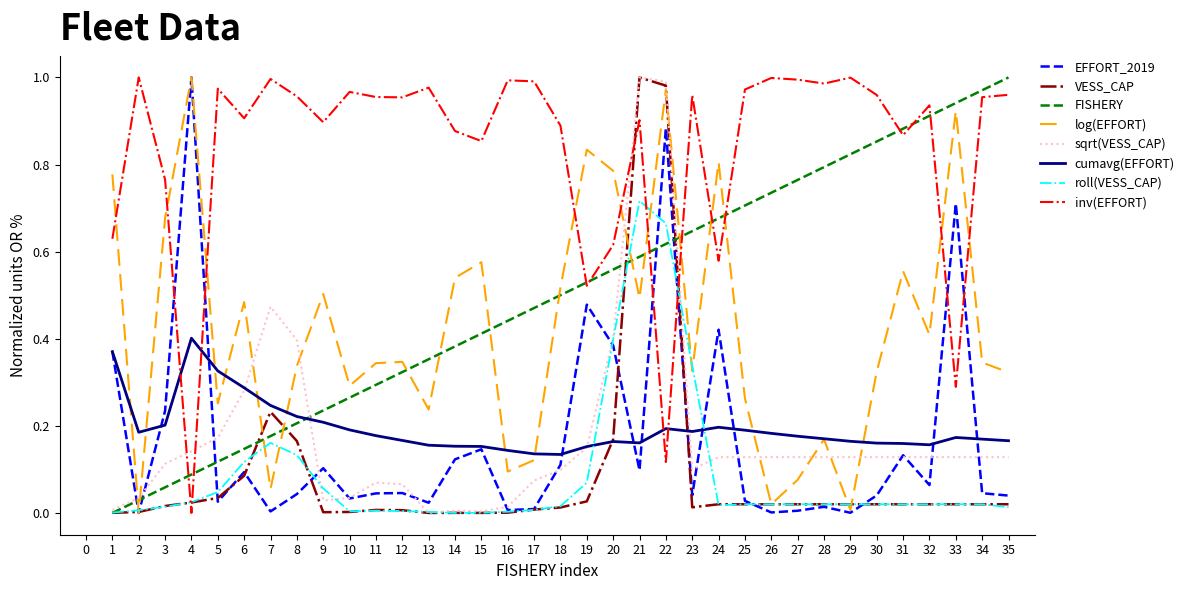

Which series has the largest total across all categories?

inv(EFFORT)